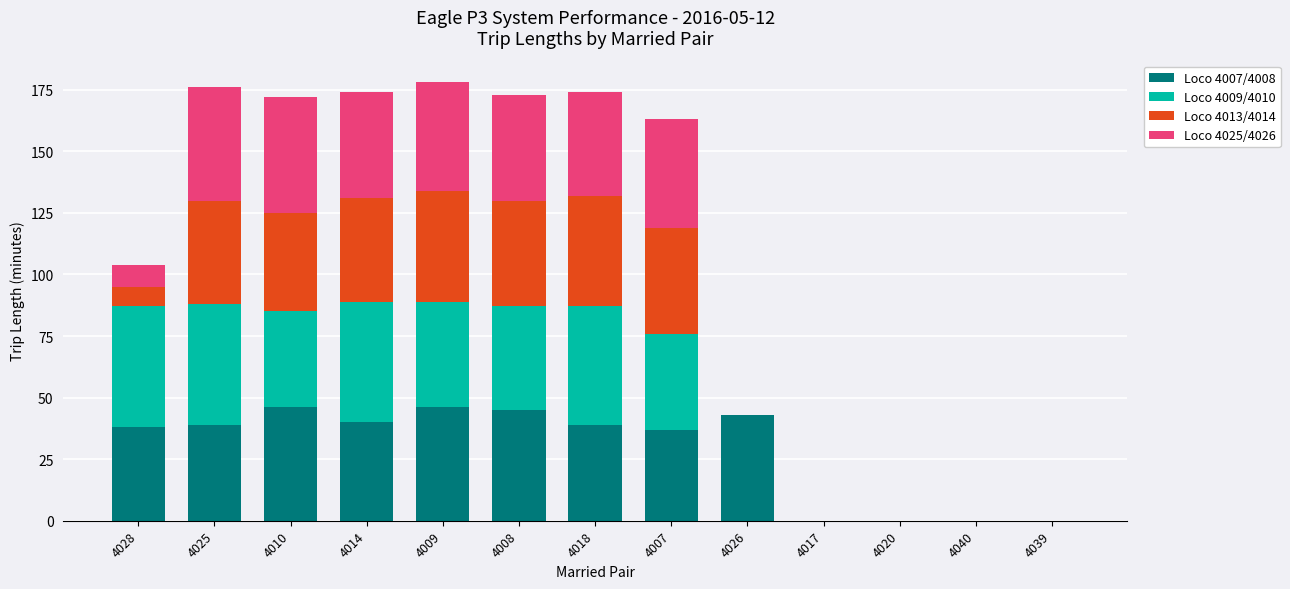

What is the highest value of the Loco 4007/4008 series?

46